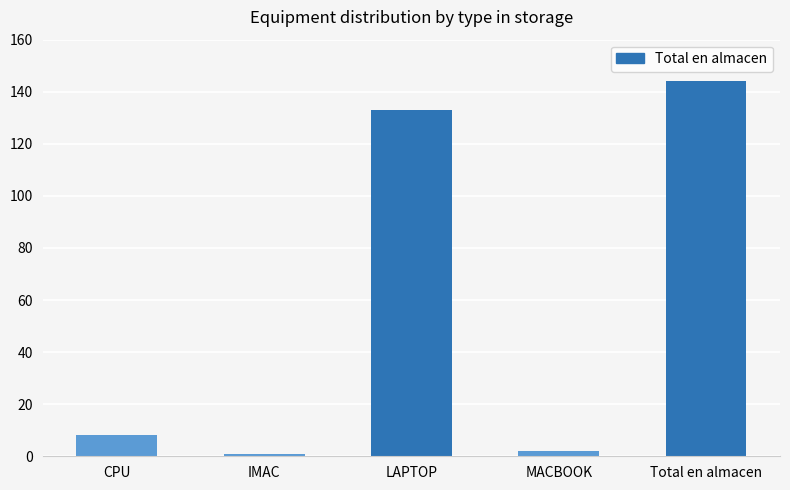

What is the difference between the second highest and minimum values?

132